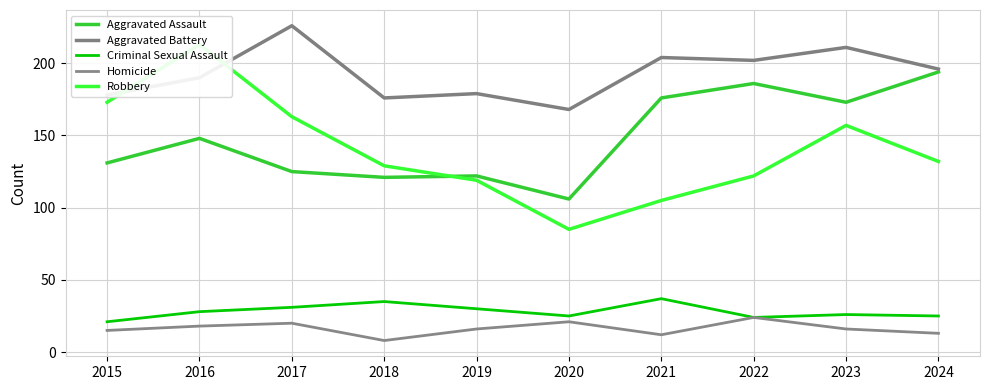

Where is the first local minimum for Aggravated Assault?

2018